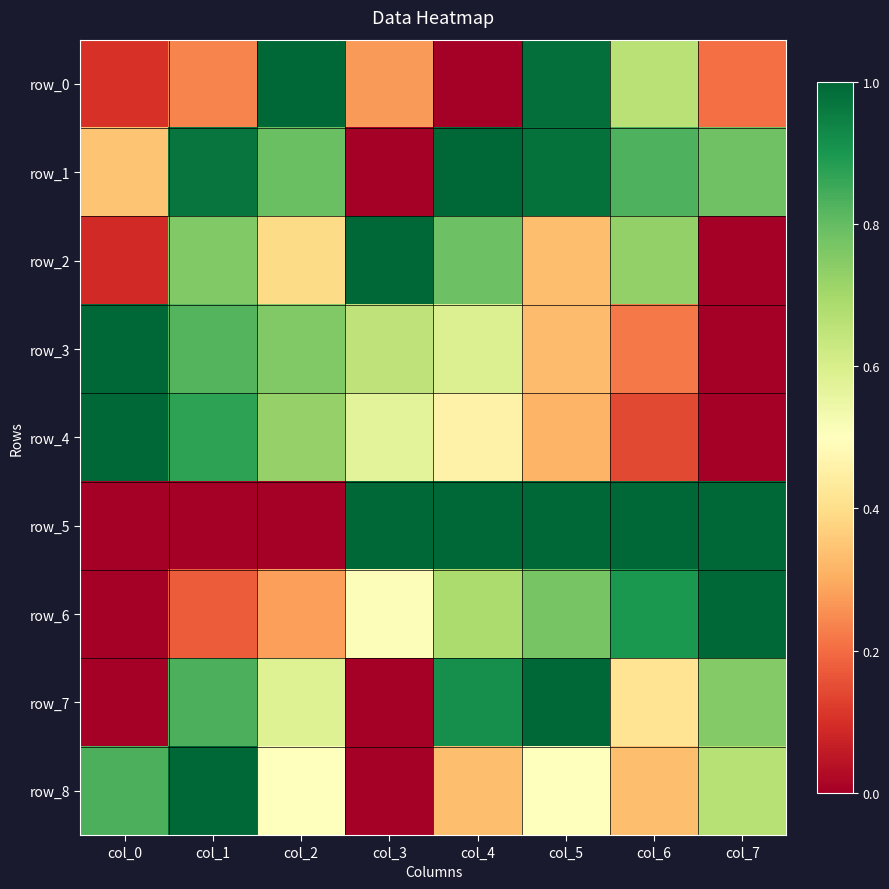

Reading right to left, what are all the values shown in this chart?

row_0: 0.2	0.7	1.0	0.0	0.3	1.0	0.2	0.1
row_1: 0.8	0.8	1.0	1.0	0.0	0.8	1.0	0.3
row_2: 0.0	0.7	0.3	0.8	1.0	0.4	0.8	0.1
row_3: 0.0	0.2	0.3	0.6	0.6	0.8	0.8	1.0
row_4: 0.0	0.1	0.3	0.5	0.6	0.7	0.9	1.0
row_5: 1.0	1.0	1.0	1.0	1.0	0.0	0.0	0.0
row_6: 1.0	0.9	0.8	0.7	0.5	0.3	0.2	0.0
row_7: 0.8	0.4	1.0	0.9	0.0	0.6	0.8	0.0
row_8: 0.7	0.3	0.5	0.3	0.0	0.5	1.0	0.8